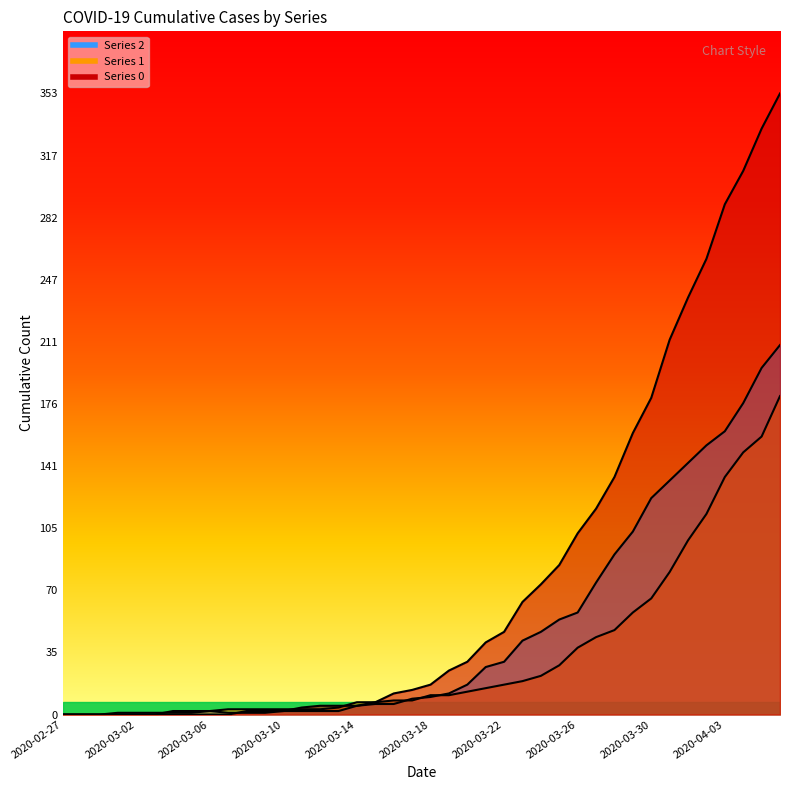

Where is 1 nearest to the value 90?

2020-03-31